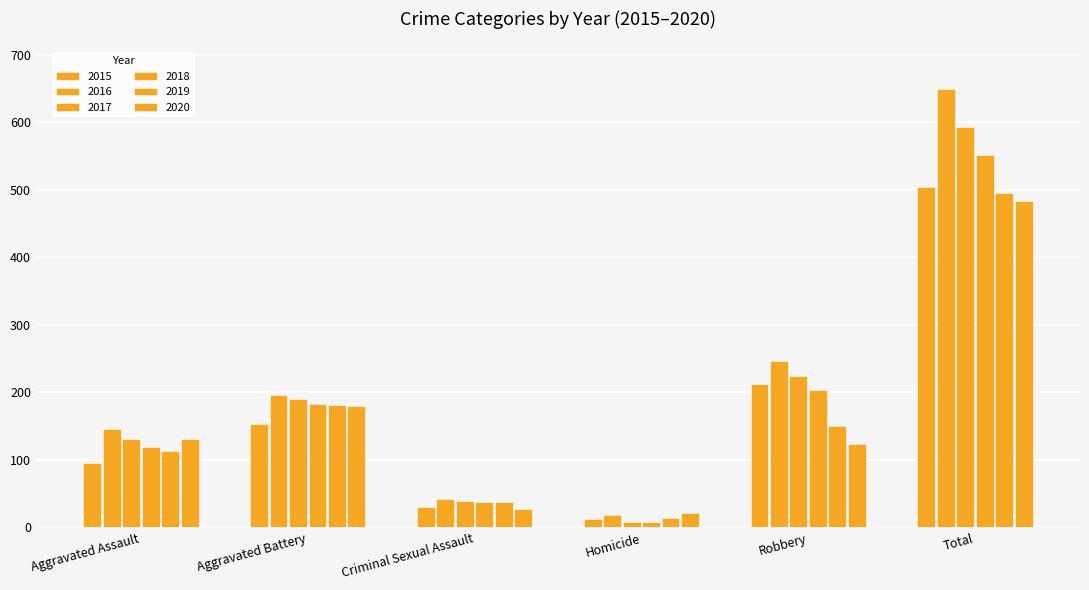

What is the average value of the 2018 series?

184